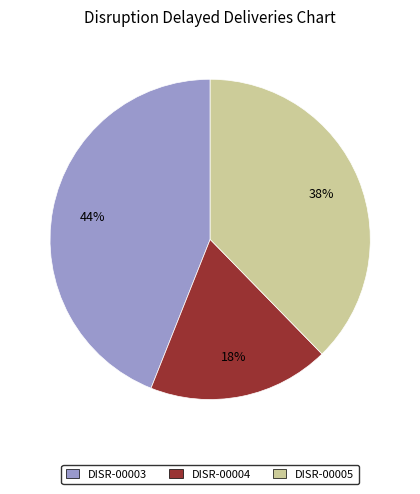

To the nearest percent, what is the average slice percentage?

33%